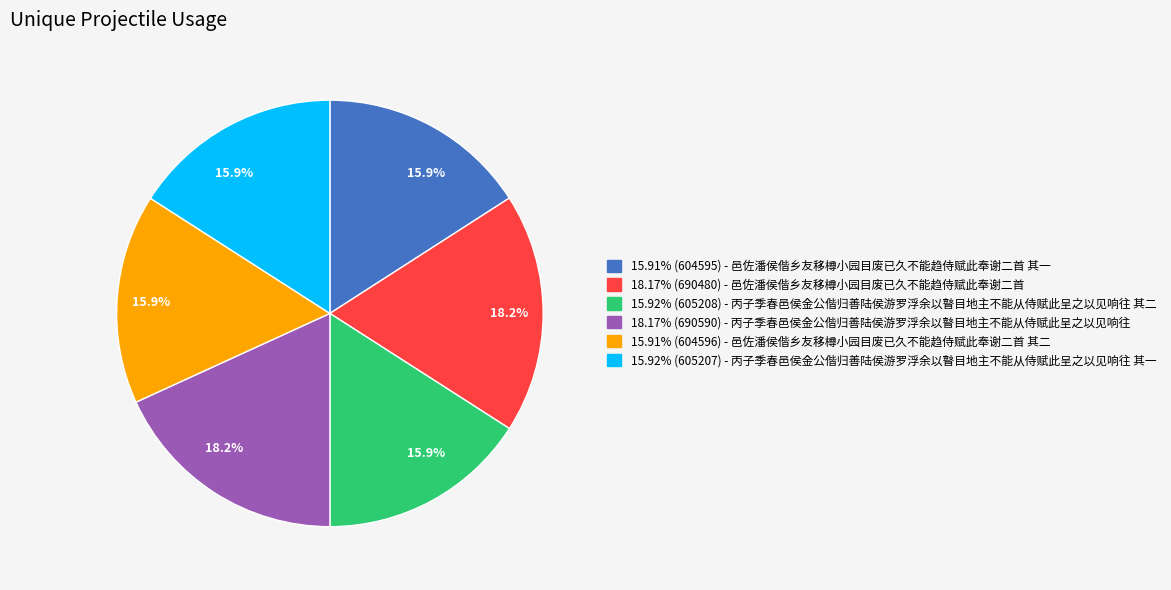

How much of the chart is everything except 15.92% (605208) - 丙子季春邑侯金公偕归善陆侯游罗浮余以瞽目地主不能从侍赋此呈之以见响往 其二?

84.1%